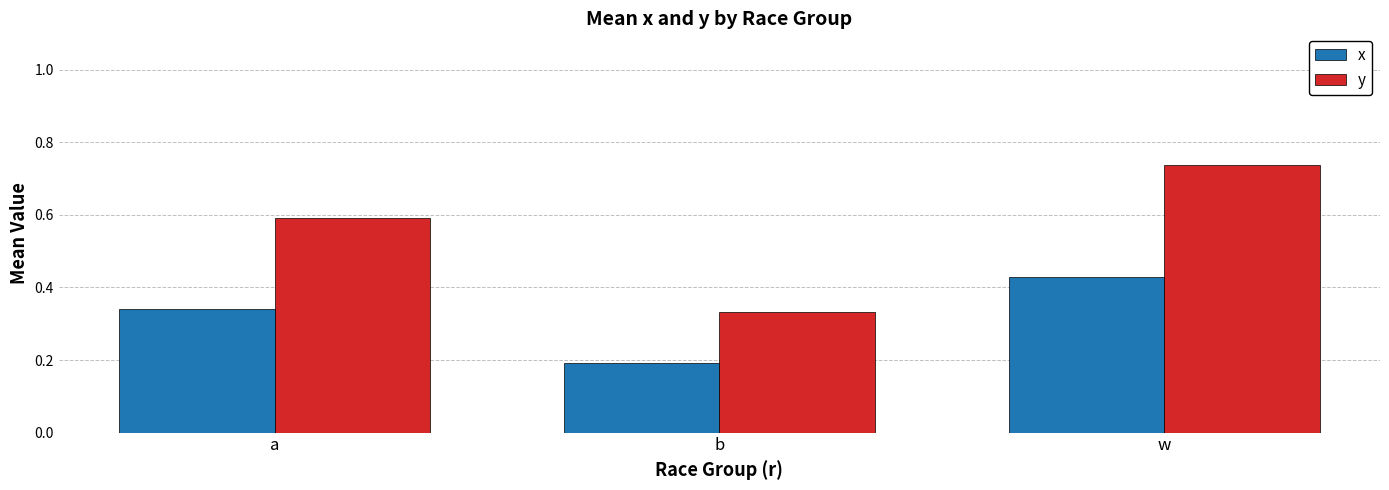

Is the value of y at w greater than the value of x at w?

Yes